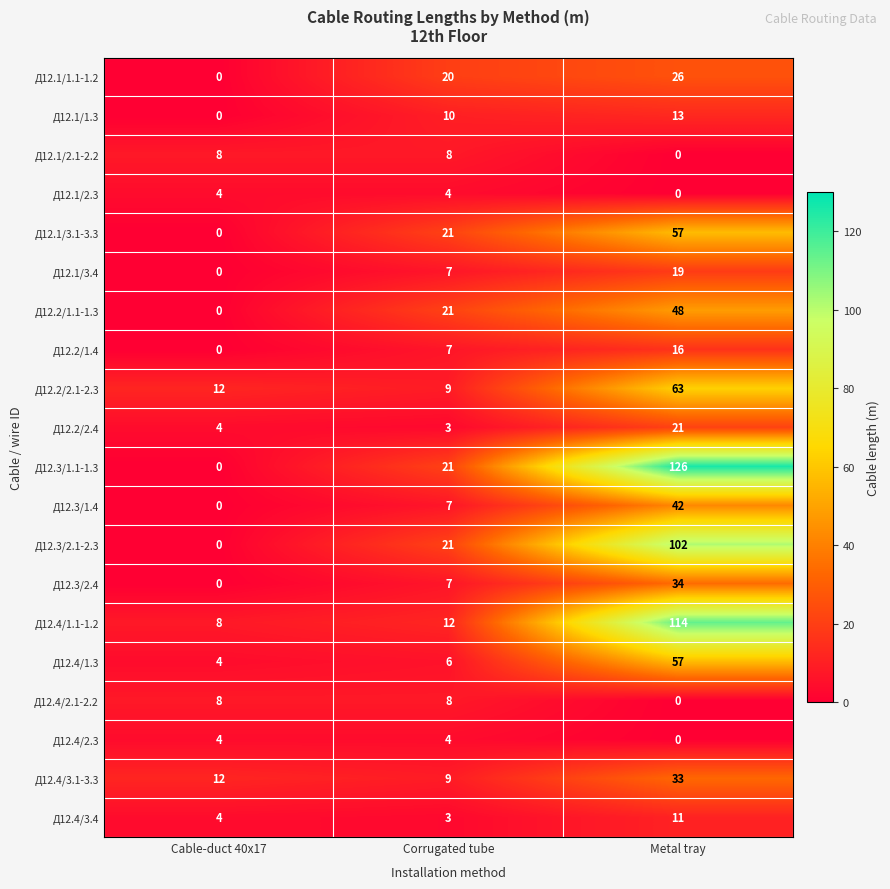

How many values in Д12.1/3.4 are above zero?

2